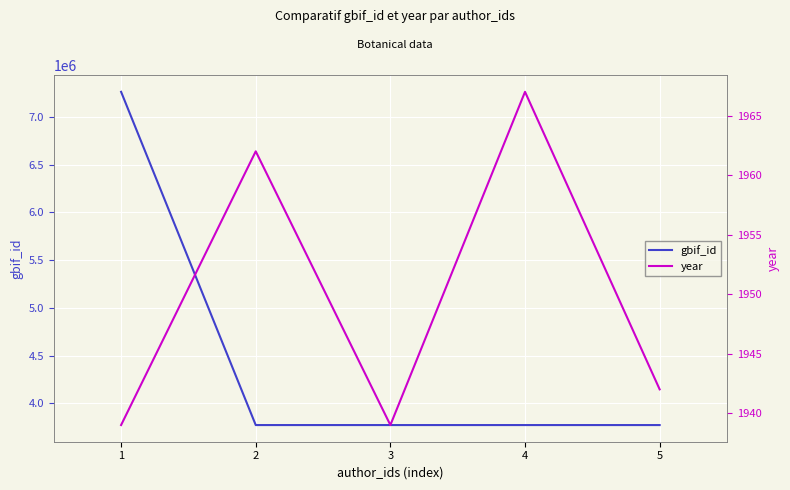

Rank the series by their maximum value, from lowest to highest.

year, gbif_id